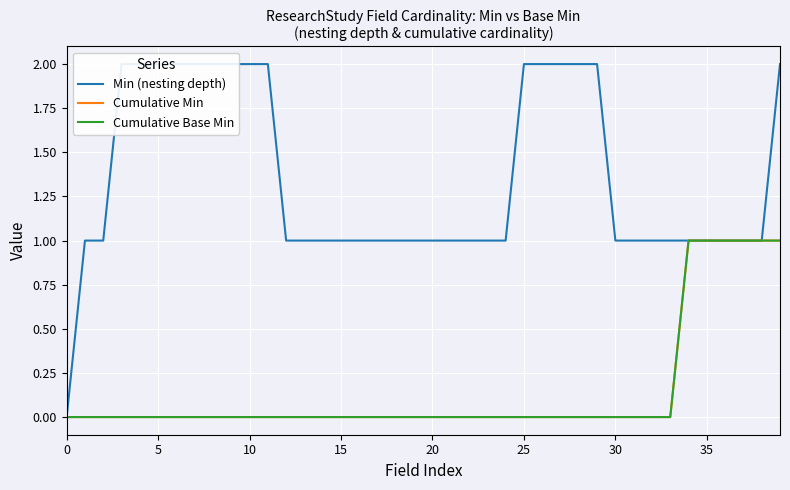

Between 22 and 39, which is larger?

39